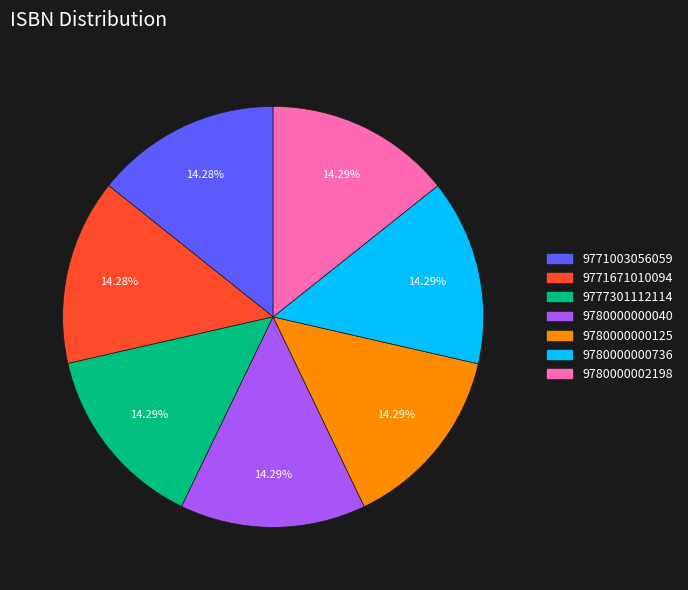

Approximately how many times larger is the value at 9771003056059 compared to 9771671010094?

1.0